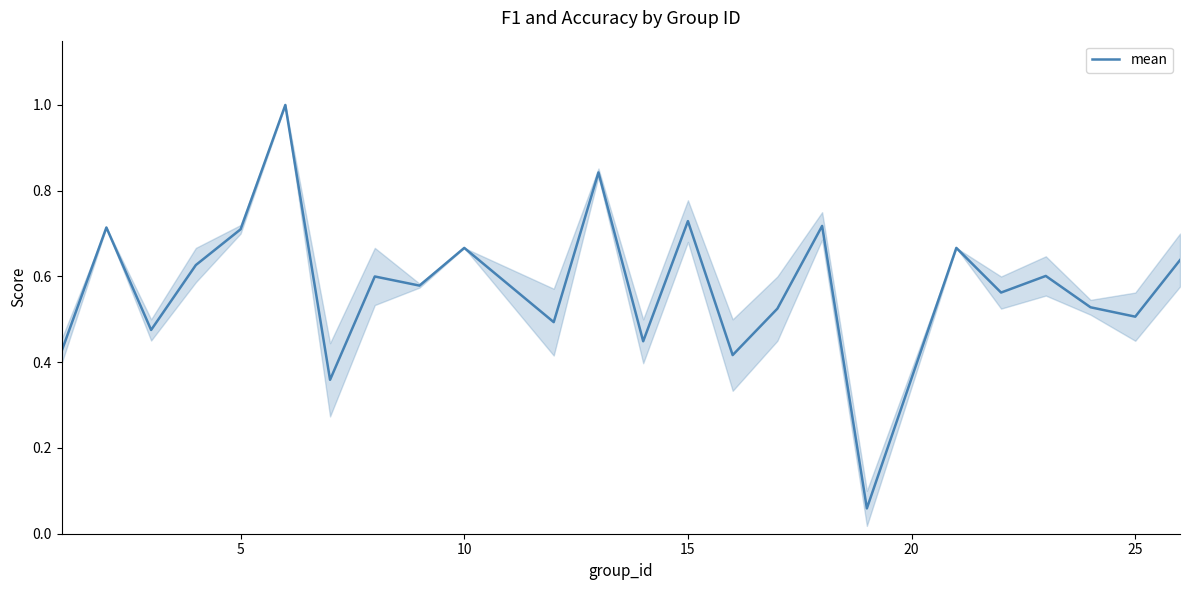

What is the difference between the maximum and minimum values?

0.9